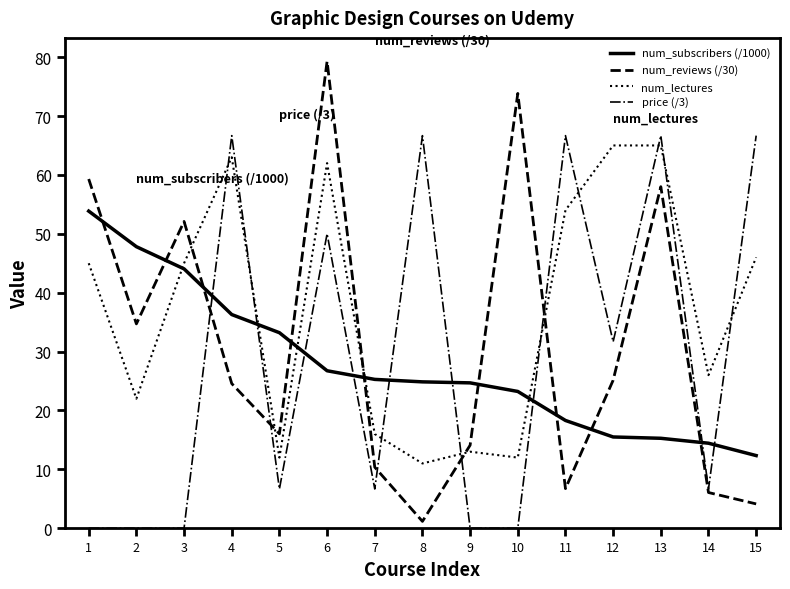

What is the maximum value for num_subscribers (/1000)?

53.9